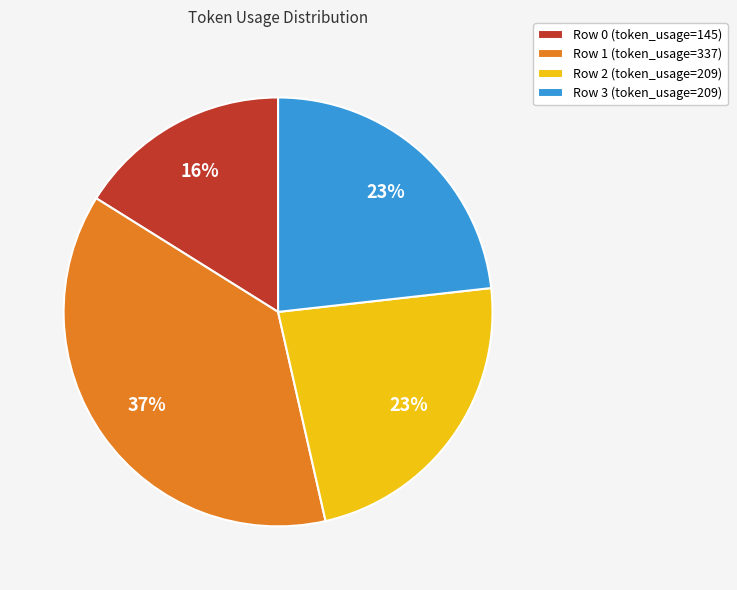

To the nearest percent, what portion does Row 1 represent?

37%